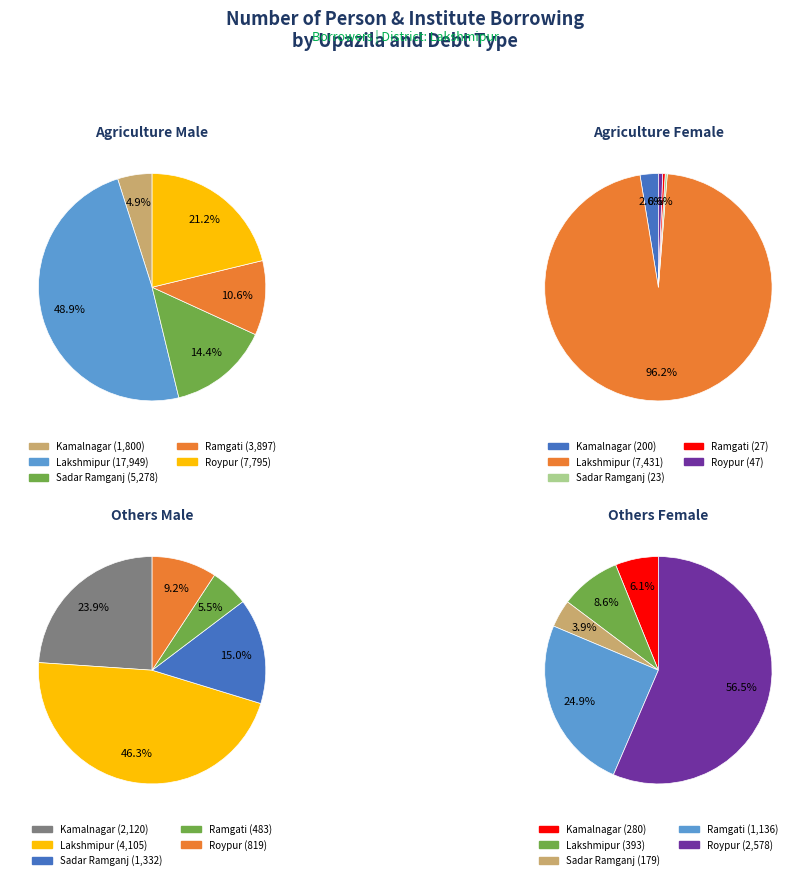

Do Ramgati and Kamalnagar together represent more than half of the pie?

No